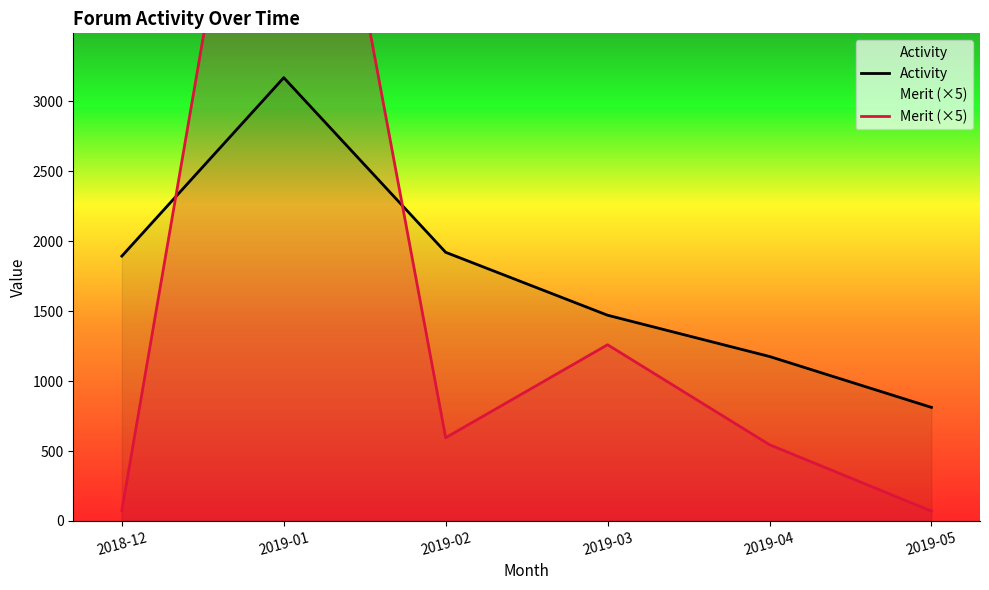

What is the average value of the Activity series?

1741